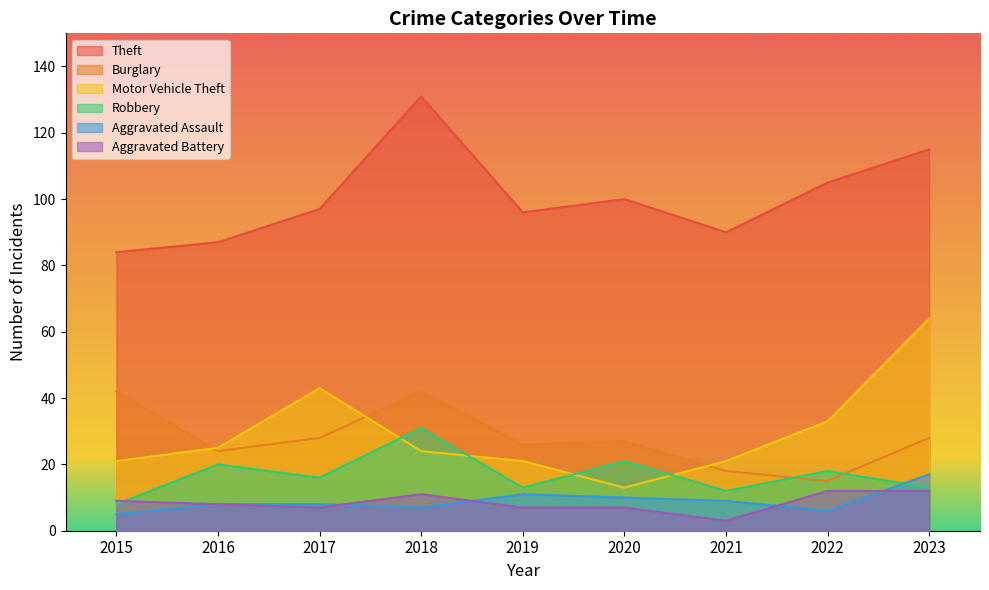

Which series has the largest range (max minus min)?

Motor Vehicle Theft